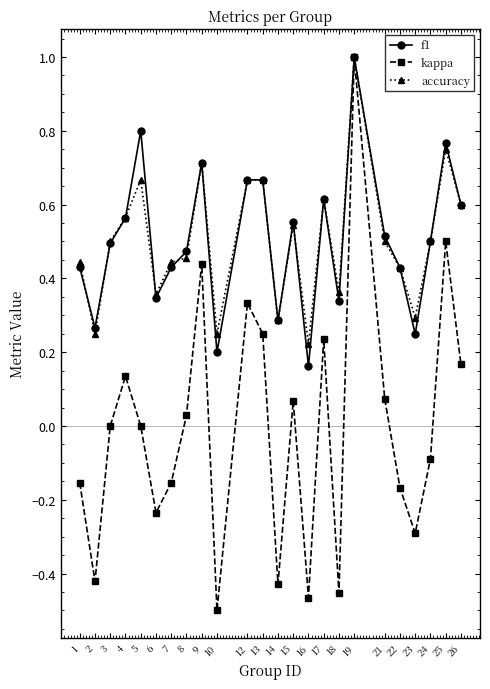

Which category has the highest value in the accuracy series?

19